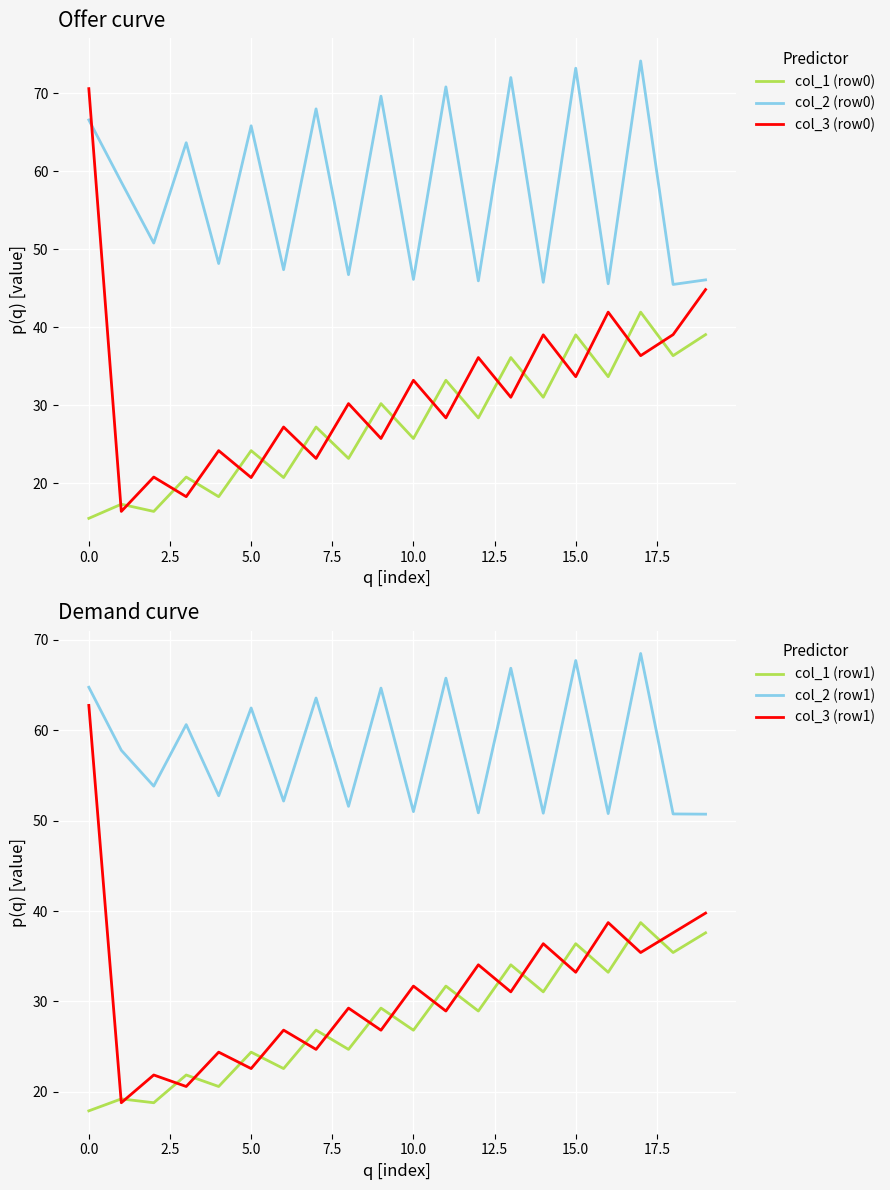

Reading right to left, list all the values displayed in this chart.

col_1 (row0): 39.1	36.4	41.9	33.7	39.0	31.0	36.1	28.4	33.2	25.8	30.2	23.2	27.2	20.8	24.2	18.3	20.8	16.4	17.3	15.5
col_2 (row0): 46.1	45.5	74.1	45.6	73.2	45.8	72.0	46.0	70.8	46.1	69.6	46.8	68.0	47.4	65.8	48.2	63.7	50.8	58.6	66.6
col_3 (row0): 44.8	39.1	36.4	41.9	33.7	39.0	31.0	36.1	28.4	33.2	25.8	30.2	23.2	27.2	20.8	24.2	18.3	20.8	16.4	70.6
col_1 (row1): 37.6	35.4	38.7	33.2	36.4	31.1	34.1	28.9	31.7	26.8	29.3	24.7	26.8	22.6	24.4	20.6	21.9	18.8	19.2	17.9
col_2 (row1): 50.7	50.7	68.5	50.8	67.7	50.8	66.9	50.9	65.8	51.0	64.7	51.6	63.6	52.2	62.5	52.8	60.6	53.8	57.8	64.8
col_3 (row1): 39.8	37.6	35.4	38.7	33.2	36.4	31.1	34.1	28.9	31.7	26.8	29.3	24.7	26.8	22.6	24.4	20.6	21.9	18.8	62.7